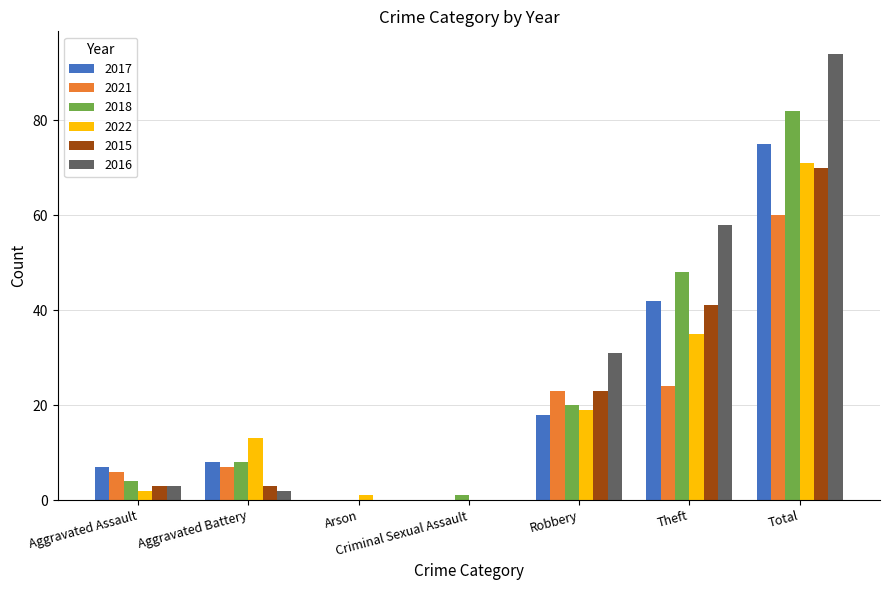

The 2016 series shows 58 at Theft. True or false?

True